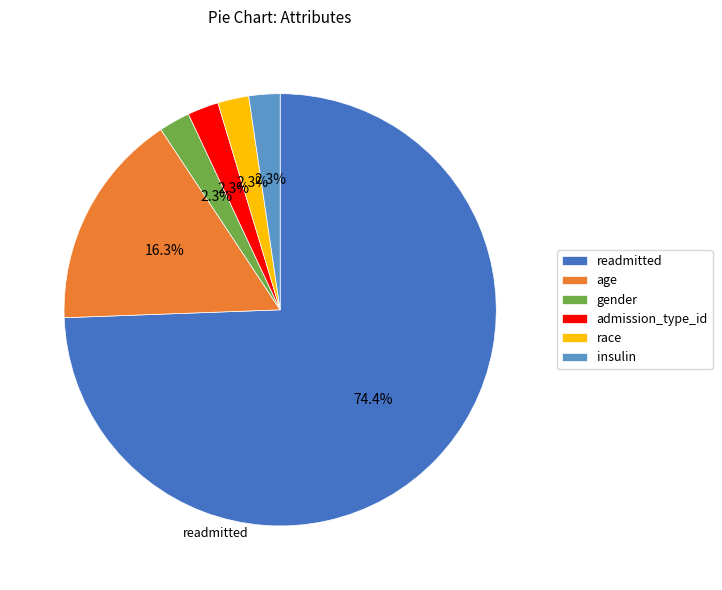

What percentage is NOT represented by age?

83.7%